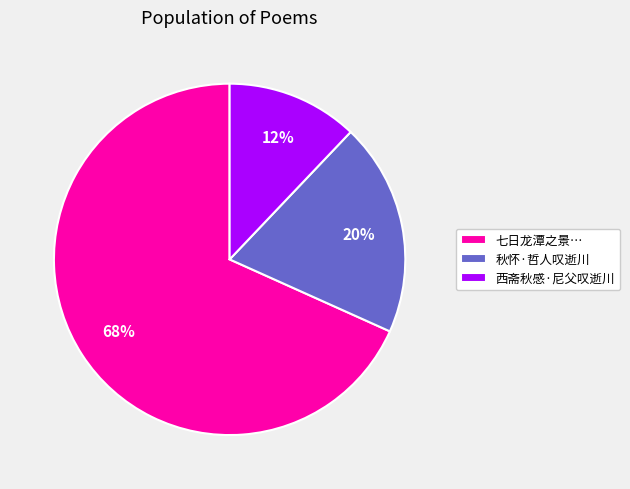

To the nearest percent, what portion does 西斋秋感·尼父叹逝川 represent?

12%